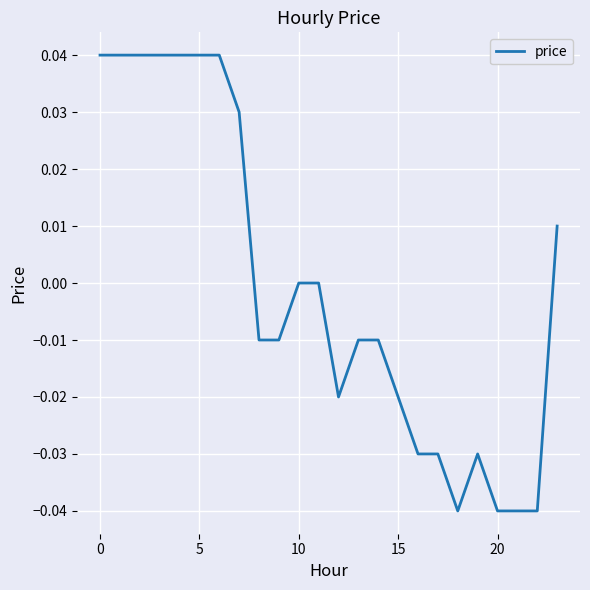

How many lines are shown in the chart?

1